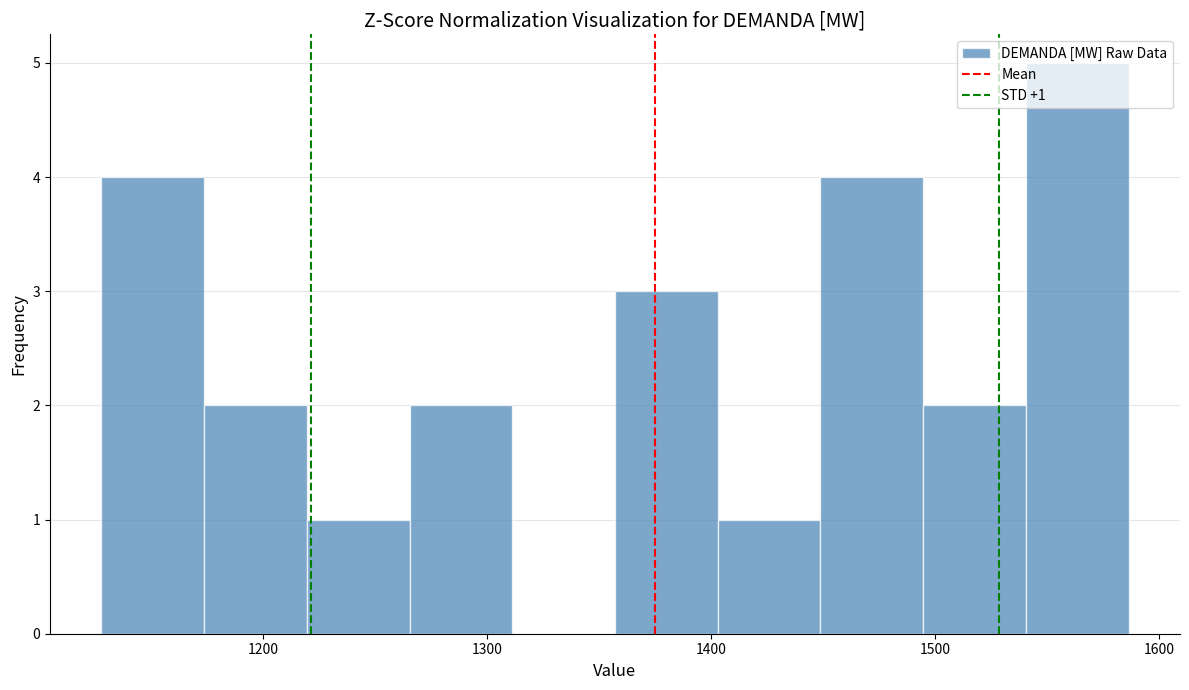

Over which range of the x-axis is the bar tallest?

1540 to 1590